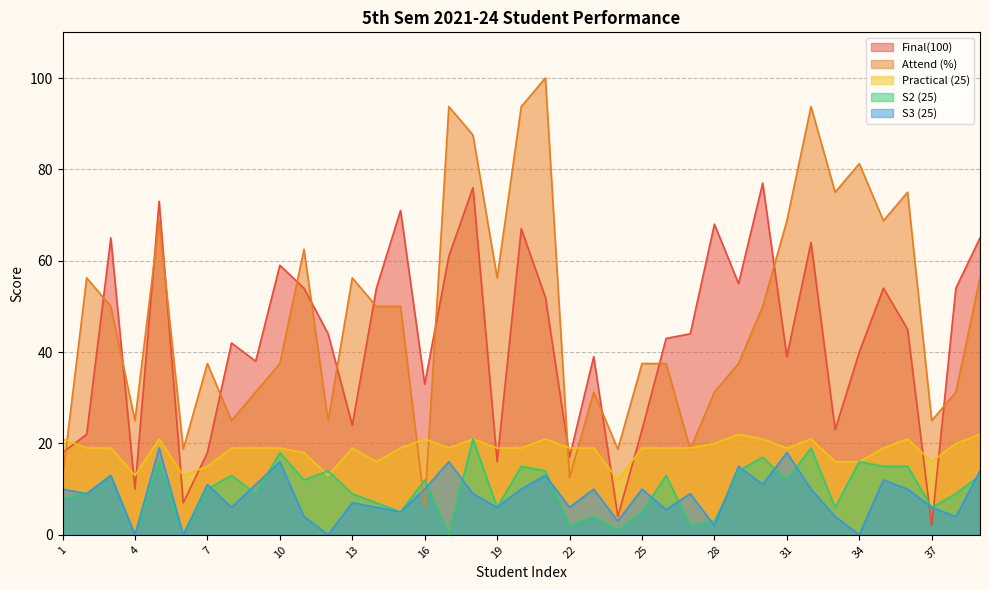

Rank the series at 25 from highest to lowest value.

Attend (%), Final(100), Practical (25), S3 (25), S2 (25)